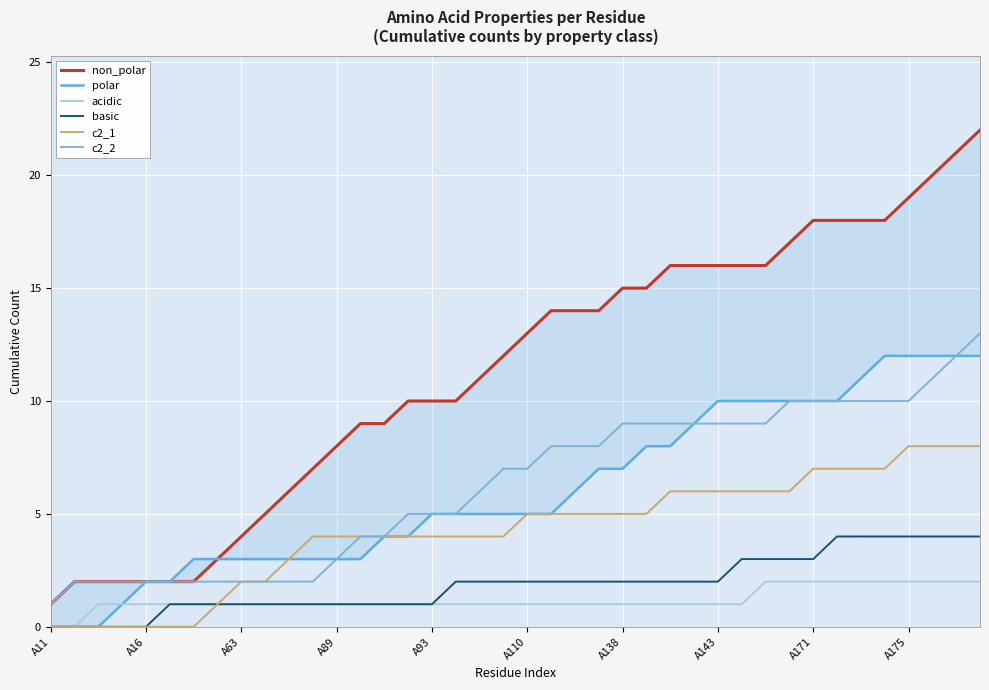

Reading left to right, extract all data points from this chart.

non_polar: 1	2	2	2	2	2	2	3	4	5	6	7	8	9	9	10	10	10	11	12	13	14	14	14	15	15	16	16	16	16	16	17	18	18	18	18	19	20	21	22
polar: 0	0	0	1	2	2	3	3	3	3	3	3	3	3	4	4	5	5	5	5	5	5	6	7	7	8	8	9	10	10	10	10	10	10	11	12	12	12	12	12
acidic: 0	0	1	1	1	1	1	1	1	1	1	1	1	1	1	1	1	1	1	1	1	1	1	1	1	1	1	1	1	1	2	2	2	2	2	2	2	2	2	2
basic: 0	0	0	0	0	1	1	1	1	1	1	1	1	1	1	1	1	2	2	2	2	2	2	2	2	2	2	2	2	3	3	3	3	4	4	4	4	4	4	4
c2_1: 0	0	0	0	0	0	0	1	2	2	3	4	4	4	4	4	4	4	4	4	5	5	5	5	5	5	6	6	6	6	6	6	7	7	7	7	8	8	8	8
c2_2: 1	2	2	2	2	2	2	2	2	2	2	2	3	4	4	5	5	5	6	7	7	8	8	8	9	9	9	9	9	9	9	10	10	10	10	10	10	11	12	13